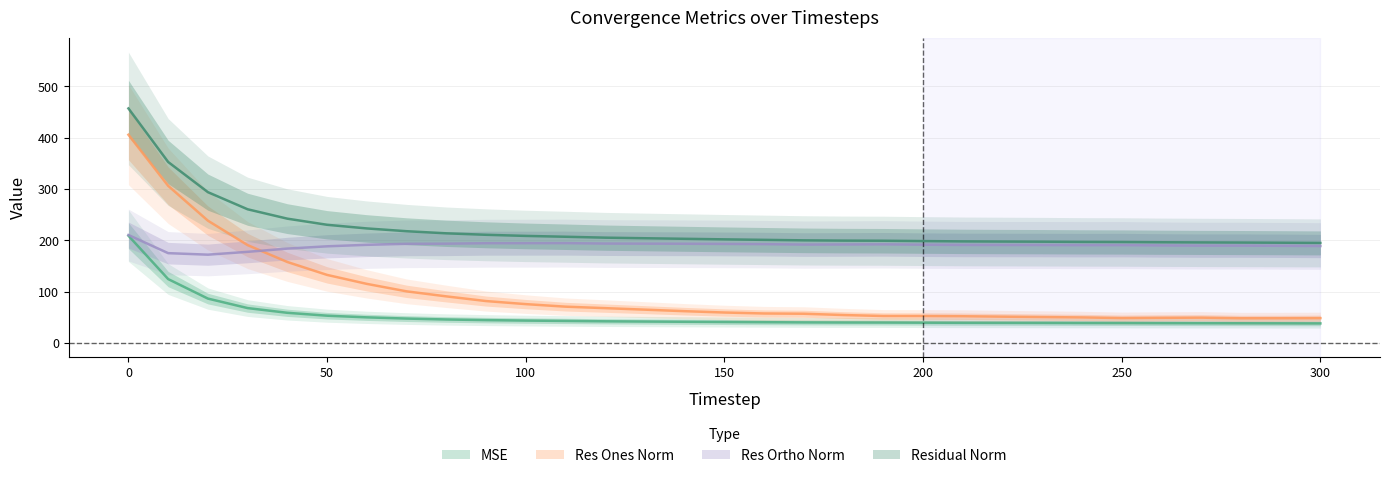

Rank the series by their average value, from highest to lowest.

residual_norm, res_ortho_norm, res_ones_norm, mse